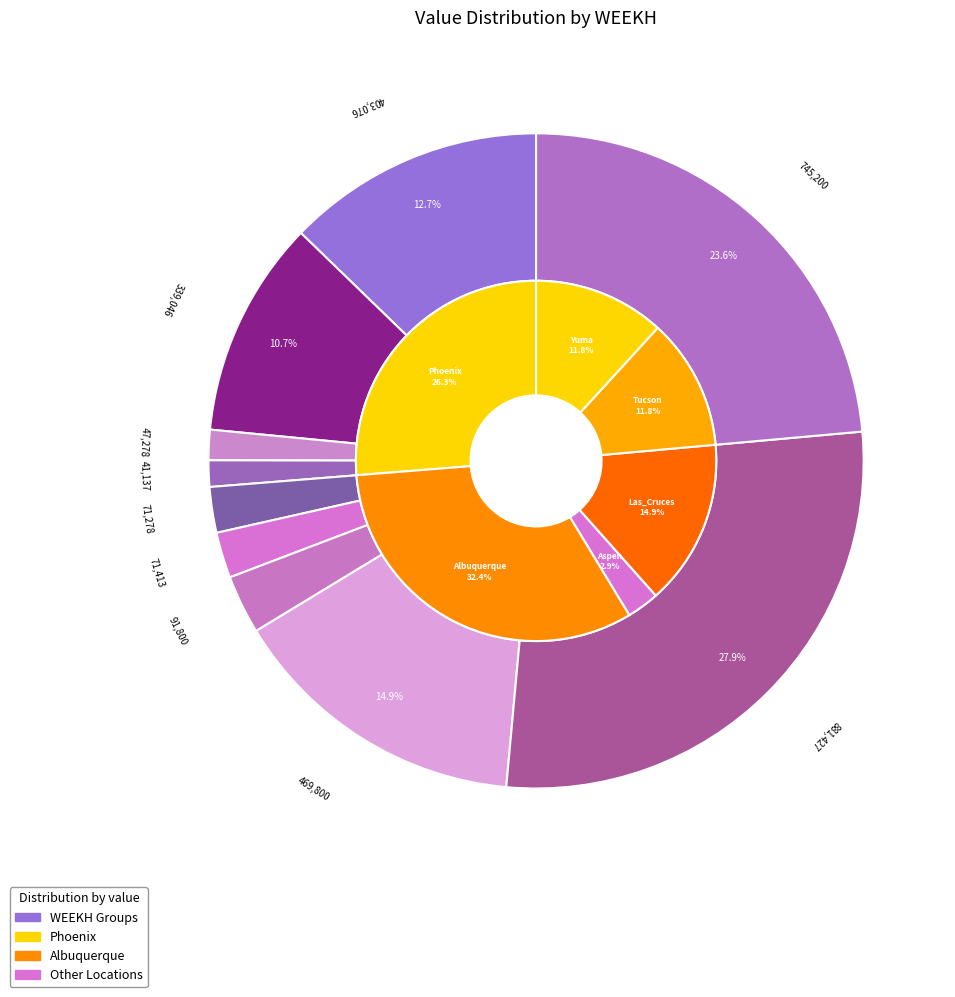

To the nearest percent, what is the difference between the largest and smallest slice percentages?

28%